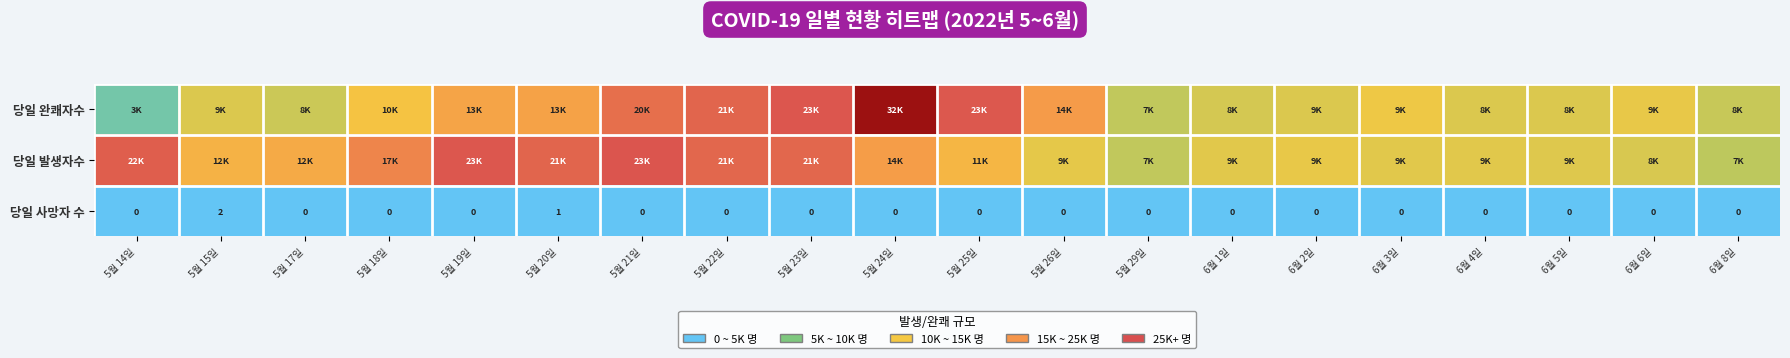

Count the 당일 사망자 수 values in the range 0 to 1.

19